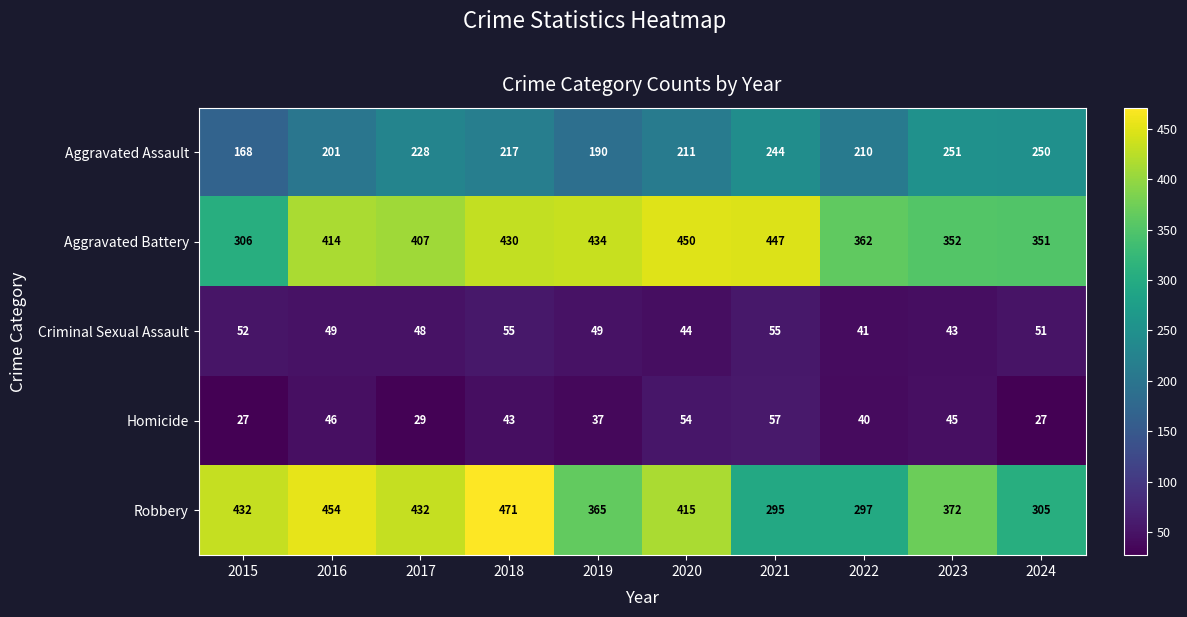

Rank the series at 2023 from highest to lowest value.

Robbery, Aggravated Battery, Aggravated Assault, Homicide, Criminal Sexual Assault